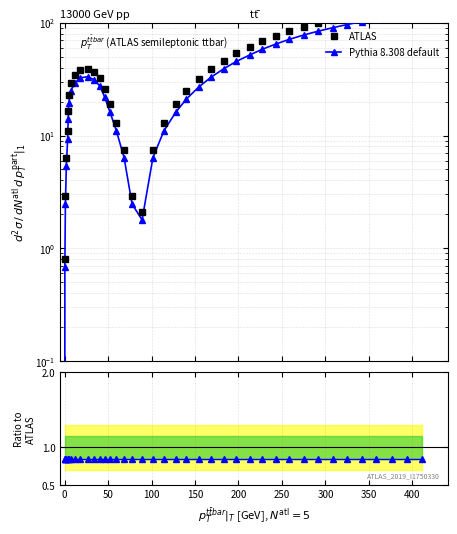

What is the greatest value displayed?

147.9